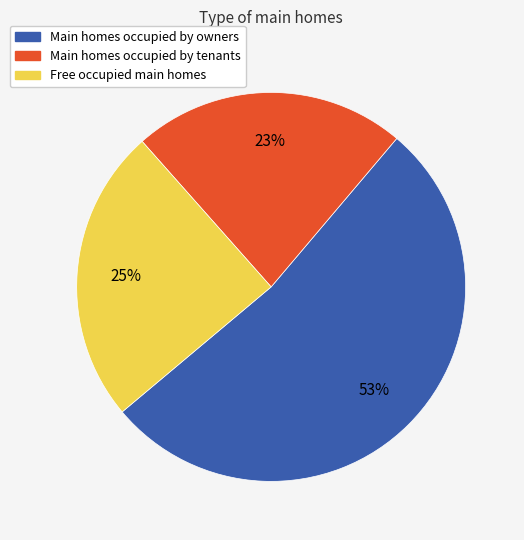

To the nearest percent, what percentage of the pie is Main homes occupied by tenants?

23%